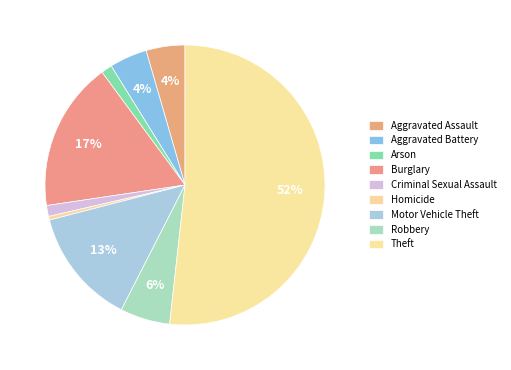

Is Homicide the majority of the pie?

No